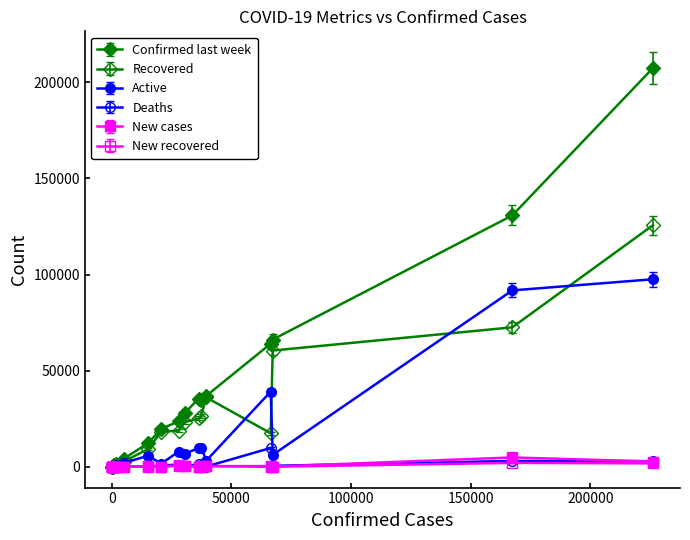

Reading left to right, list all the values displayed in this chart.

Confirmed last week: Afghanistan=35526	Albania=4171	Algeria=23691	Andorra=884	Angola=749	Antigua and Barbuda=76	Argentina=130774	Armenia=34981	Australia=12428	Austria=19743	Azerbaijan=27890	Bahamas=174	Bahrain=36936	Bangladesh=207453	Barbados=106	Belarus=66213	Belgium=64094	Belize=40	Benin=1602	Bhutan=90
Recovered: Afghanistan=25198	Albania=2745	Algeria=18837	Andorra=803	Angola=242	Antigua and Barbuda=65	Argentina=72575	Armenia=26665	Australia=9311	Austria=18246	Azerbaijan=23242	Bahamas=91	Bahrain=36110	Bangladesh=125683	Barbados=94	Belarus=60492	Belgium=17452	Belize=26	Benin=1036	Bhutan=86
Active: Afghanistan=9796	Albania=1991	Algeria=7973	Andorra=52	Angola=667	Antigua and Barbuda=18	Argentina=91782	Armenia=10014	Australia=5825	Austria=1599	Azerbaijan=6781	Bahamas=280	Bahrain=3231	Bangladesh=97577	Barbados=9	Belarus=6221	Belgium=39154	Belize=20	Benin=699	Bhutan=13
Deaths: Afghanistan=1269	Albania=144	Algeria=1163	Andorra=52	Angola=41	Antigua and Barbuda=3	Argentina=3059	Armenia=711	Australia=167	Austria=713	Azerbaijan=423	Bahamas=11	Bahrain=141	Bangladesh=2965	Barbados=7	Belarus=538	Belgium=9822	Belize=2	Benin=35	Bhutan=0
New cases: Afghanistan=106	Albania=117	Algeria=616	Andorra=10	Angola=18	Antigua and Barbuda=4	Argentina=4890	Armenia=73	Australia=368	Austria=86	Azerbaijan=396	Bahamas=40	Bahrain=351	Bangladesh=2772	Barbados=0	Belarus=119	Belgium=402	Belize=0	Benin=0	Bhutan=4
New recovered: Afghanistan=18	Albania=63	Algeria=749	Andorra=0	Angola=0	Antigua and Barbuda=5	Argentina=2057	Armenia=187	Australia=137	Austria=37	Azerbaijan=558	Bahamas=0	Bahrain=421	Bangladesh=1801	Barbados=0	Belarus=67	Belgium=14	Belize=0	Benin=0	Bhutan=1